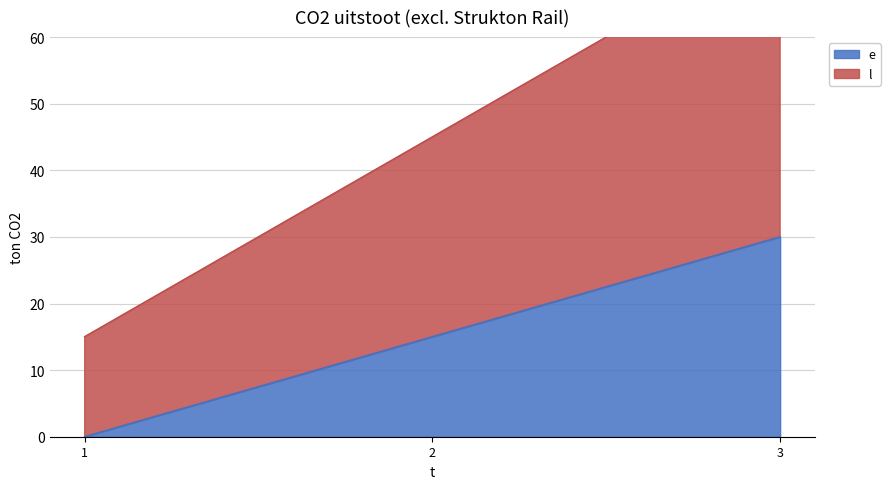

Rank the series by their average value, from lowest to highest.

e, l